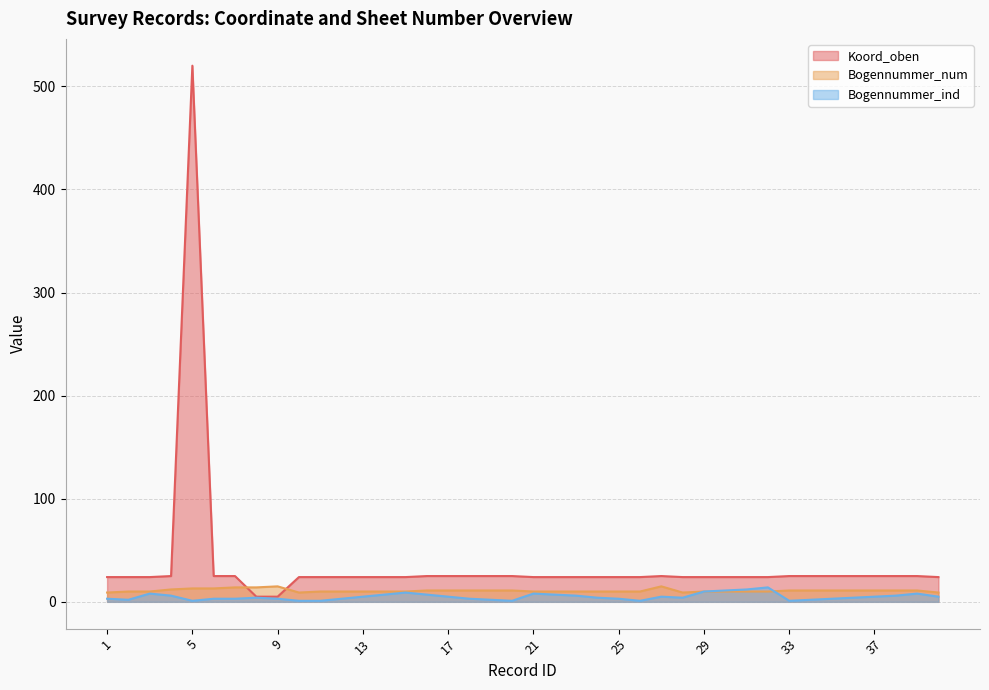

What is the sum of the Bogennummer_num values at 18 and 32?

21